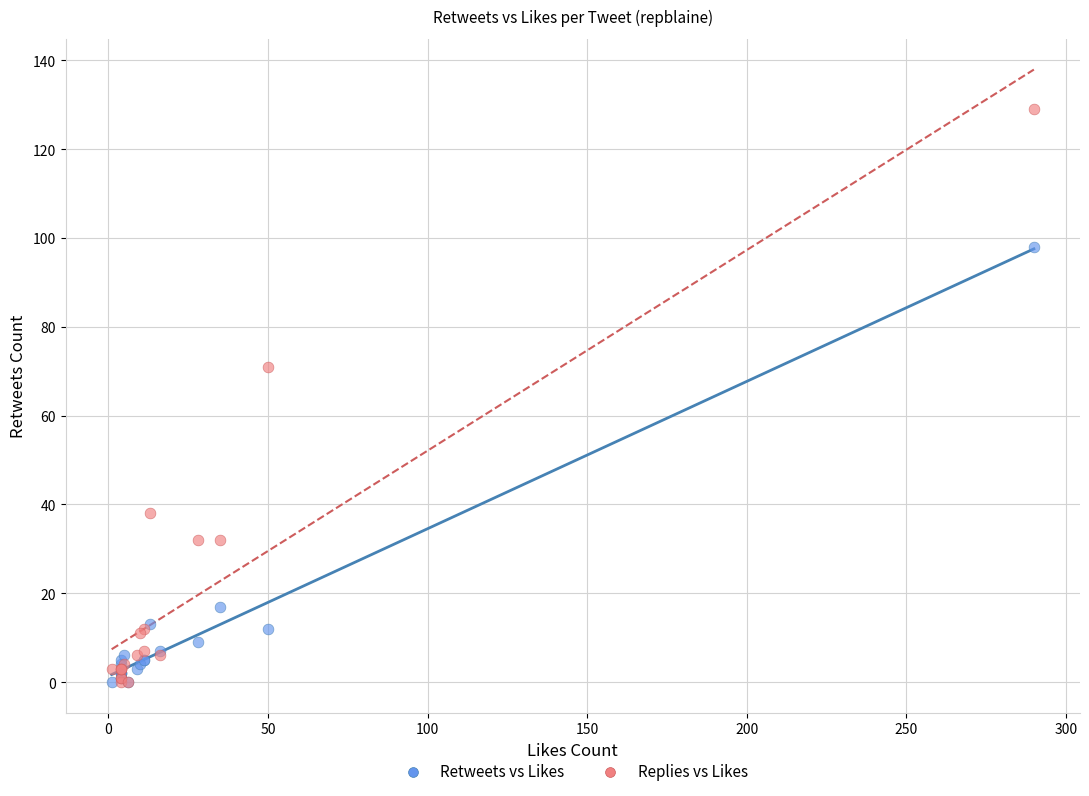

Across all series, what Y value is closest to 64?

71